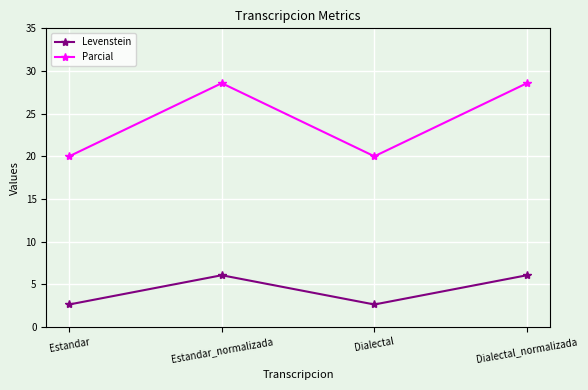

How many lines are shown in the chart?

2